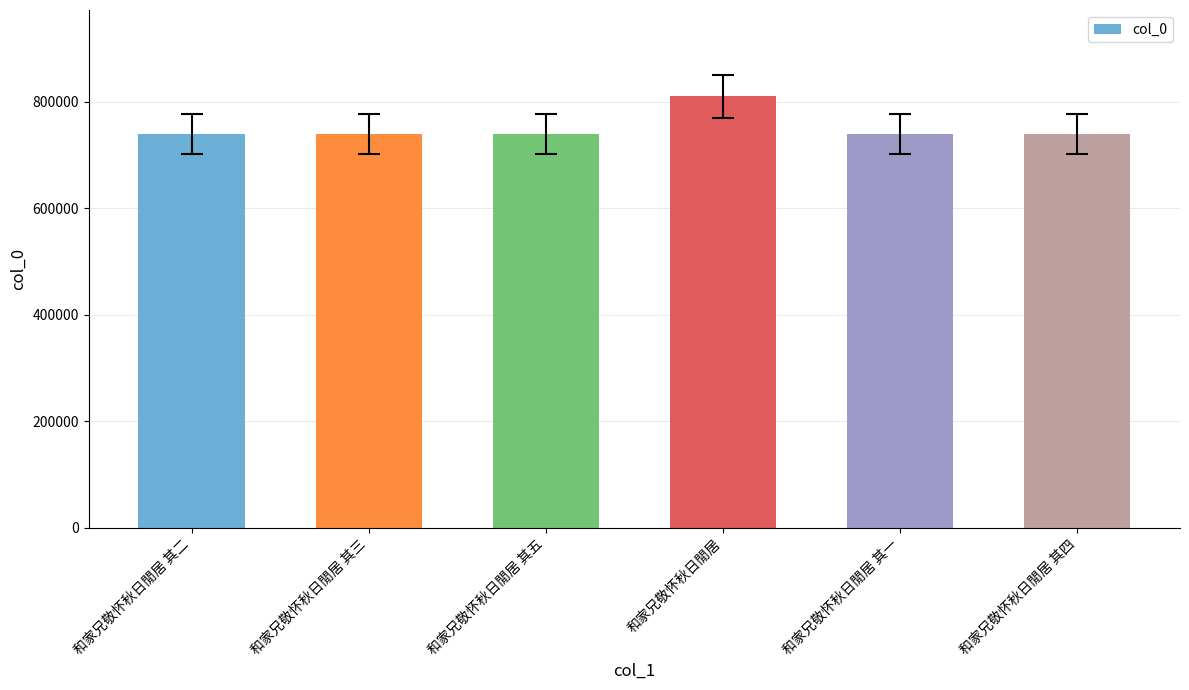

What is the difference between the maximum and second lowest values?

70951